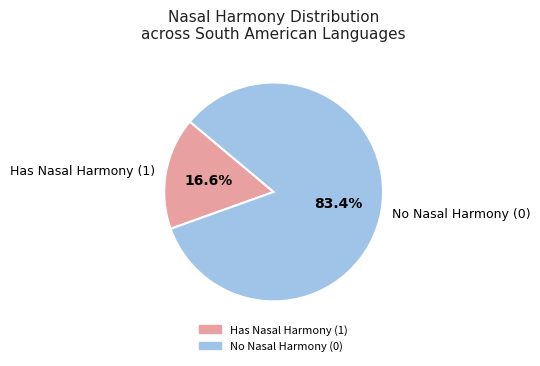

Which slice is the smallest?

Has Nasal Harmony (1)